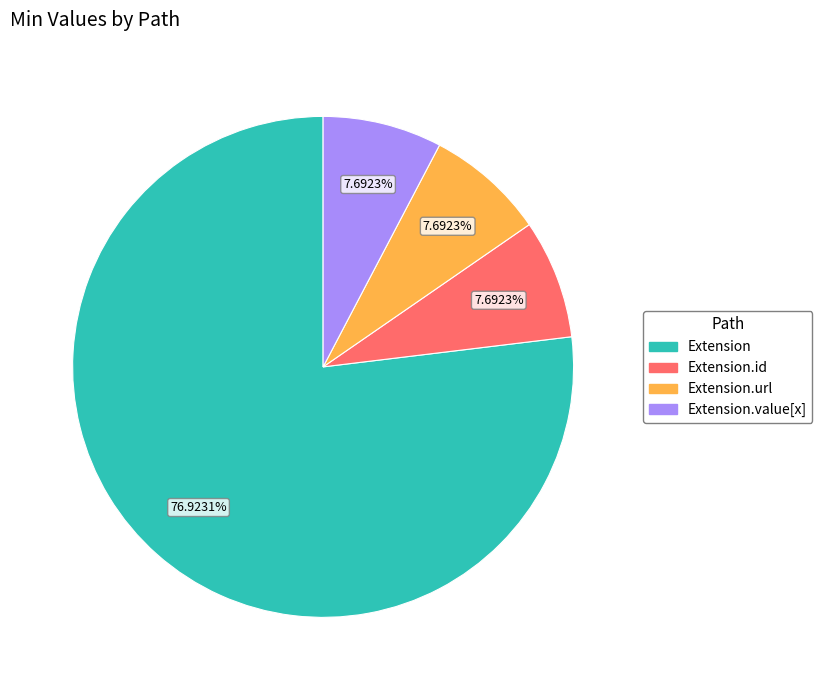

Is there a majority slice in this chart?

Yes